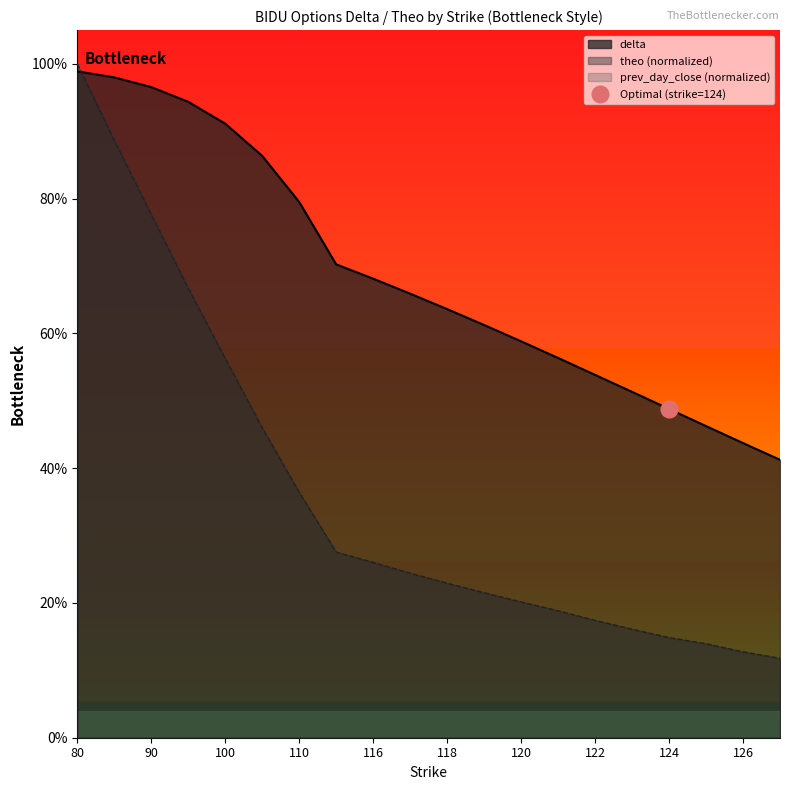

Is the value of delta at 119 greater than the value of theo at 123?

Yes